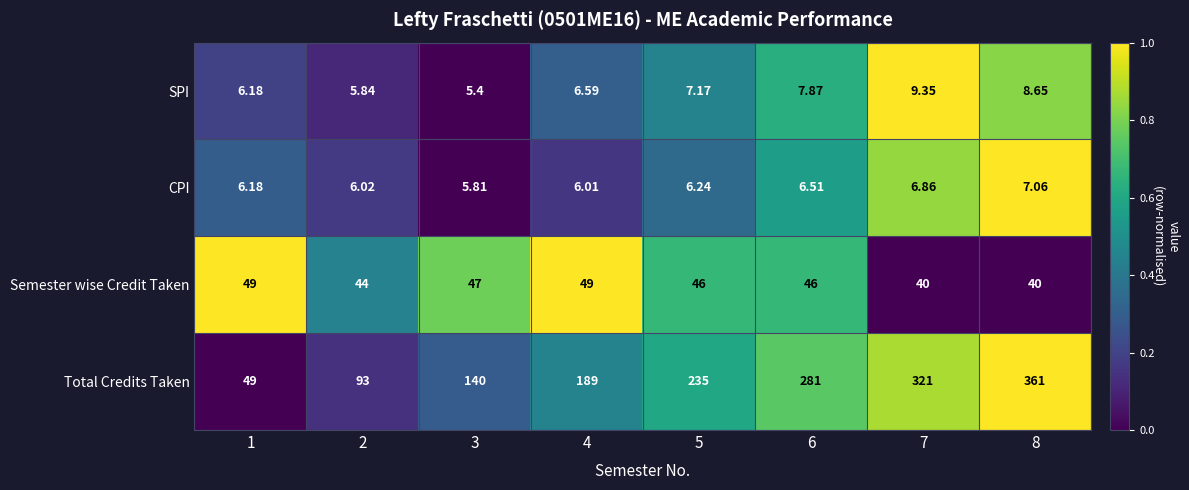

Which series changed the most between 1 and 4?

Total Credits Taken